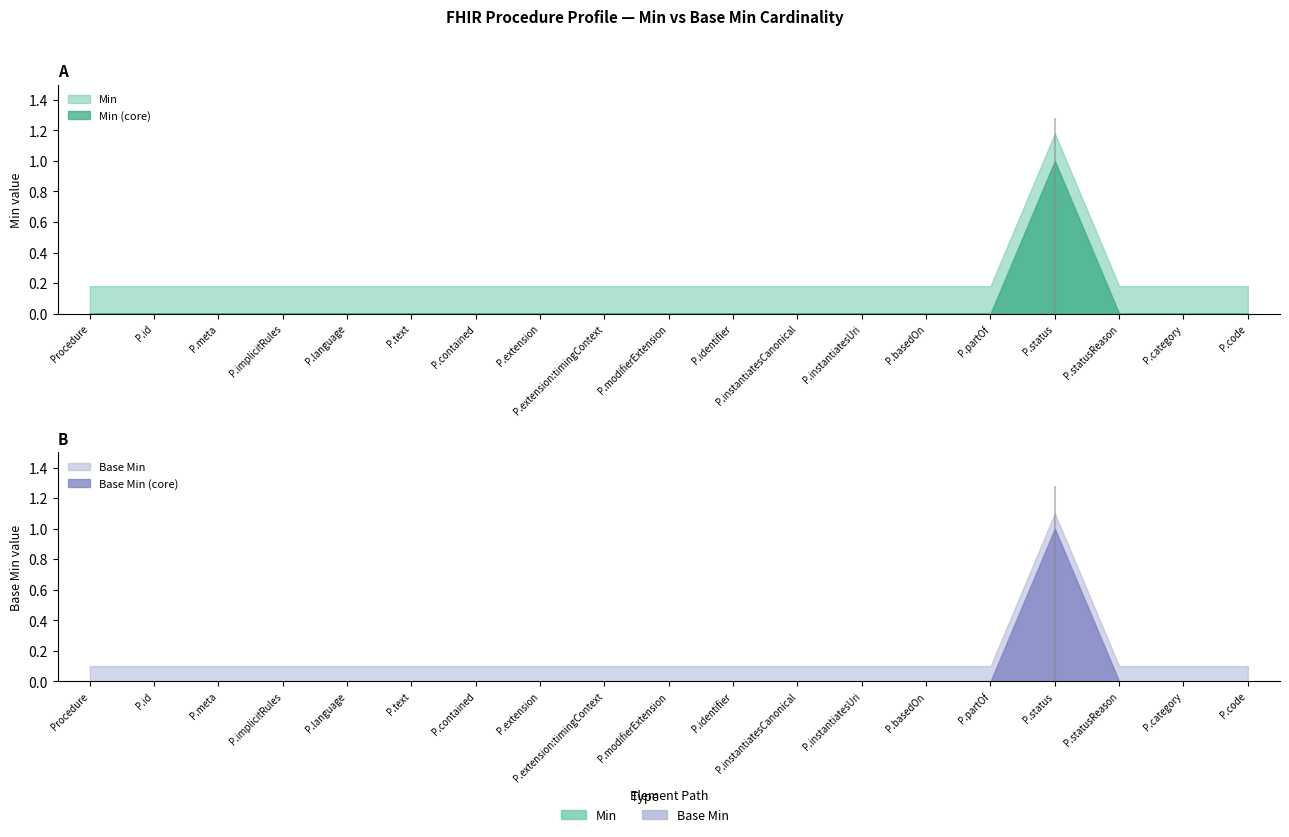

What position from the right is Procedure.modifierExtension?

10